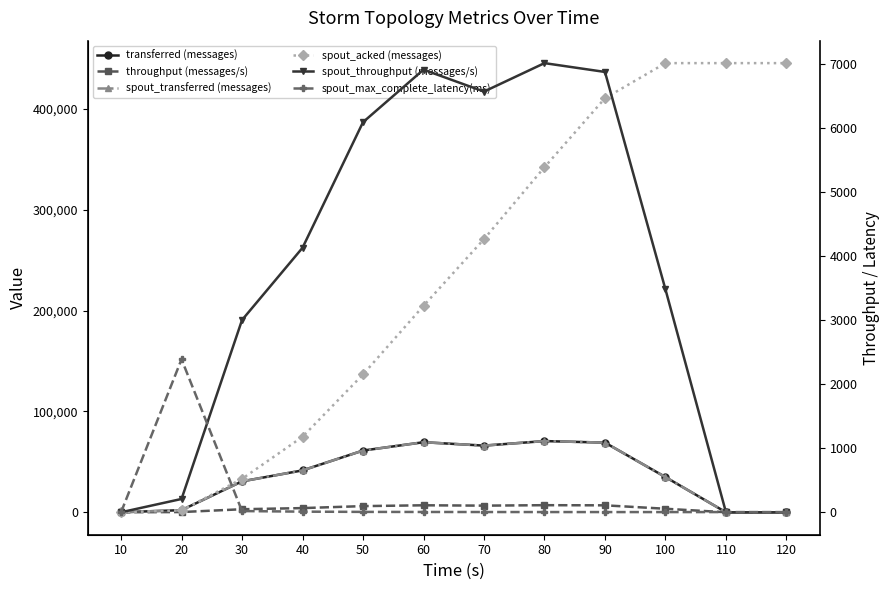

What is the value of the throughput (messages/s) point at the 8th from the left?

7020.0